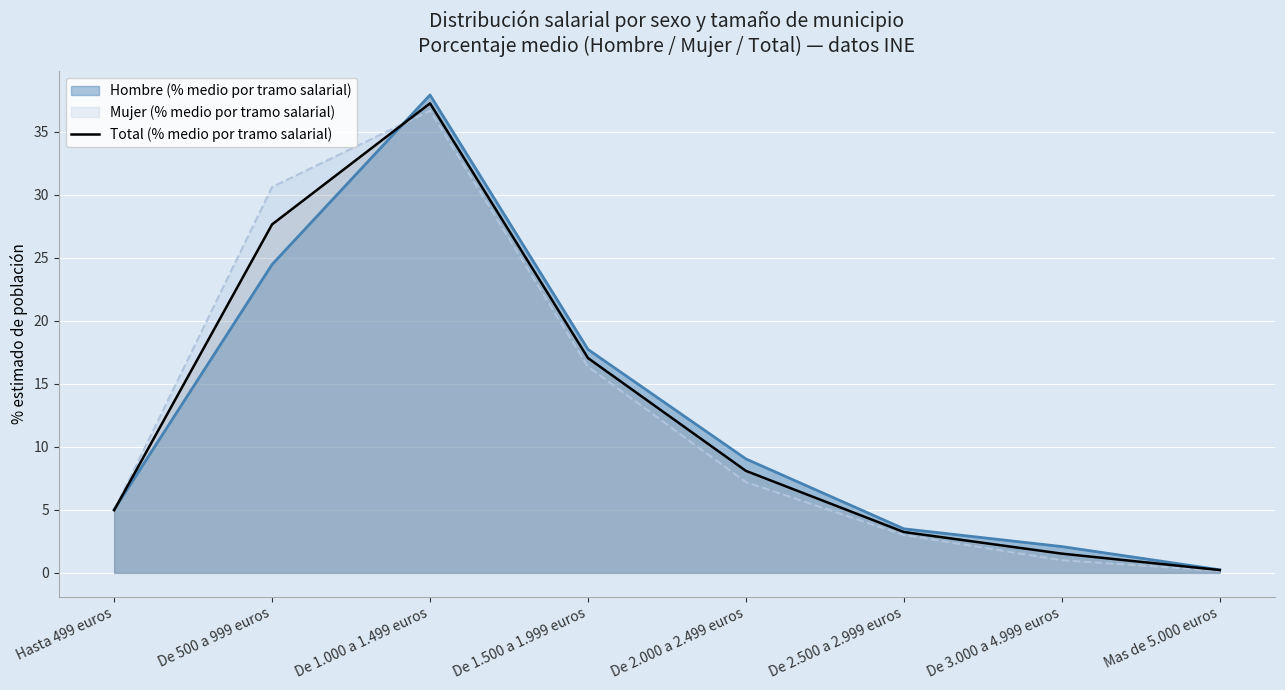

The value at De 2.000 a 2.499 euros is 8.1. True or false?

True